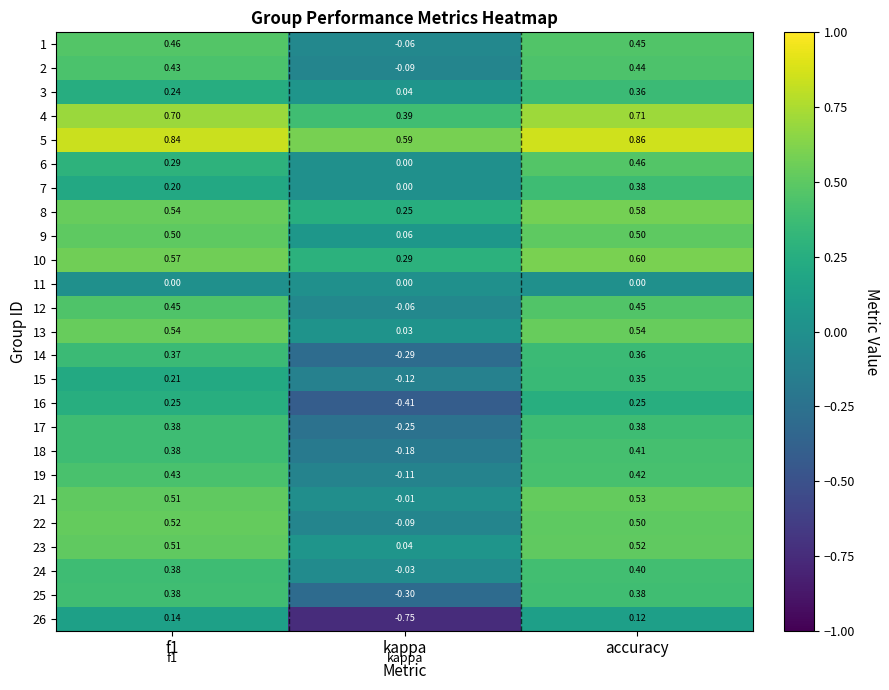

Which category has the lowest value in the 12 series?

kappa